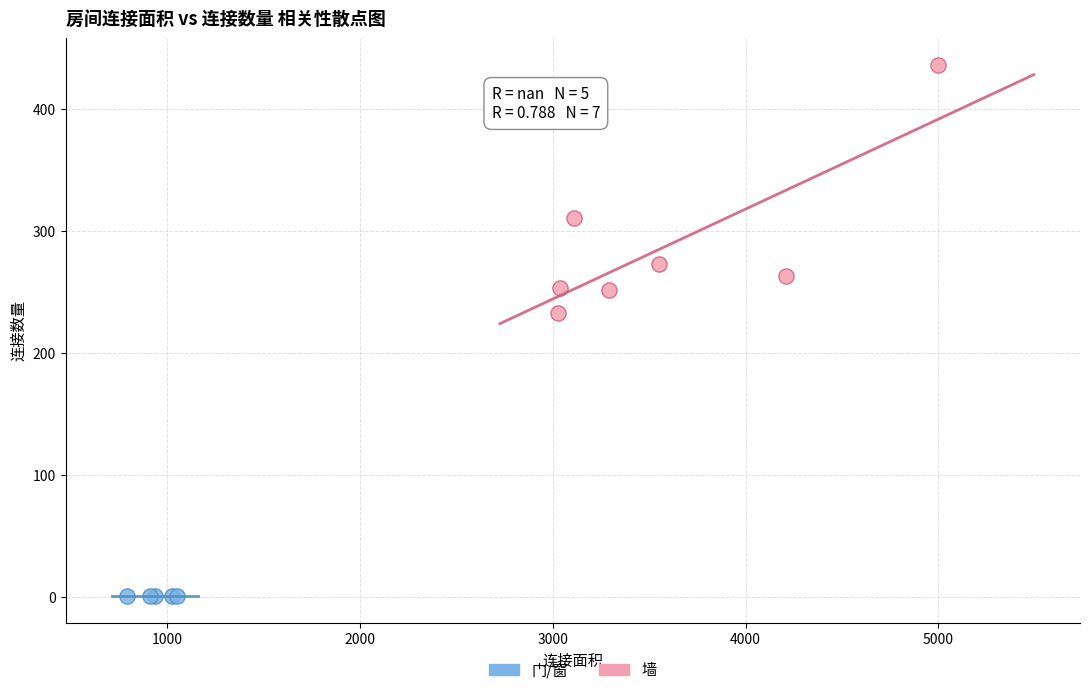

Which series contains the lowest Y value?

门/窗